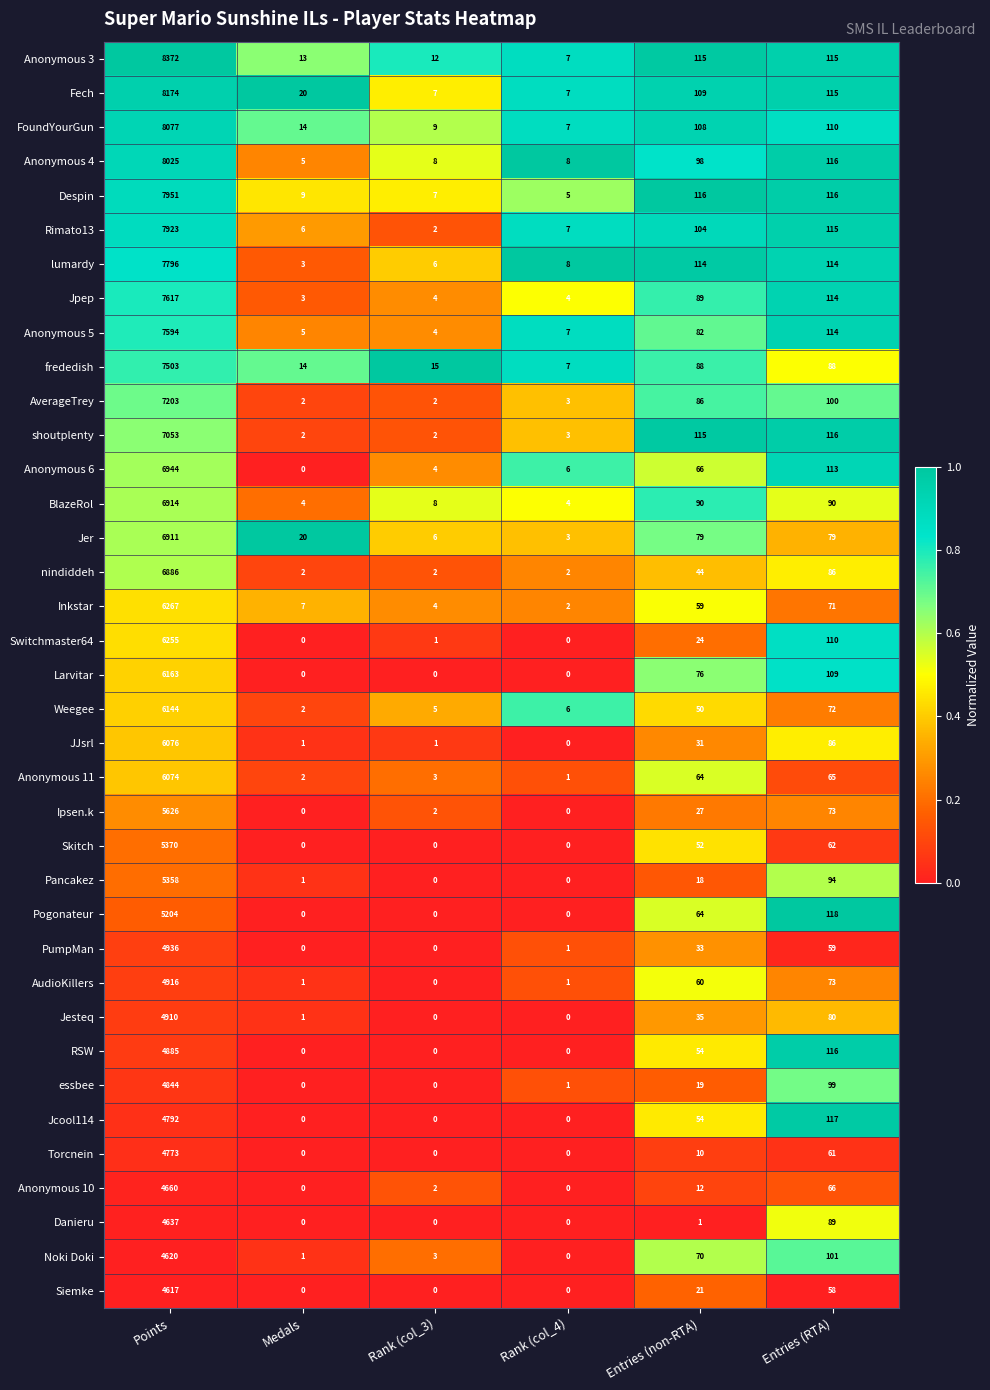

How many distinct data groups are displayed?

37